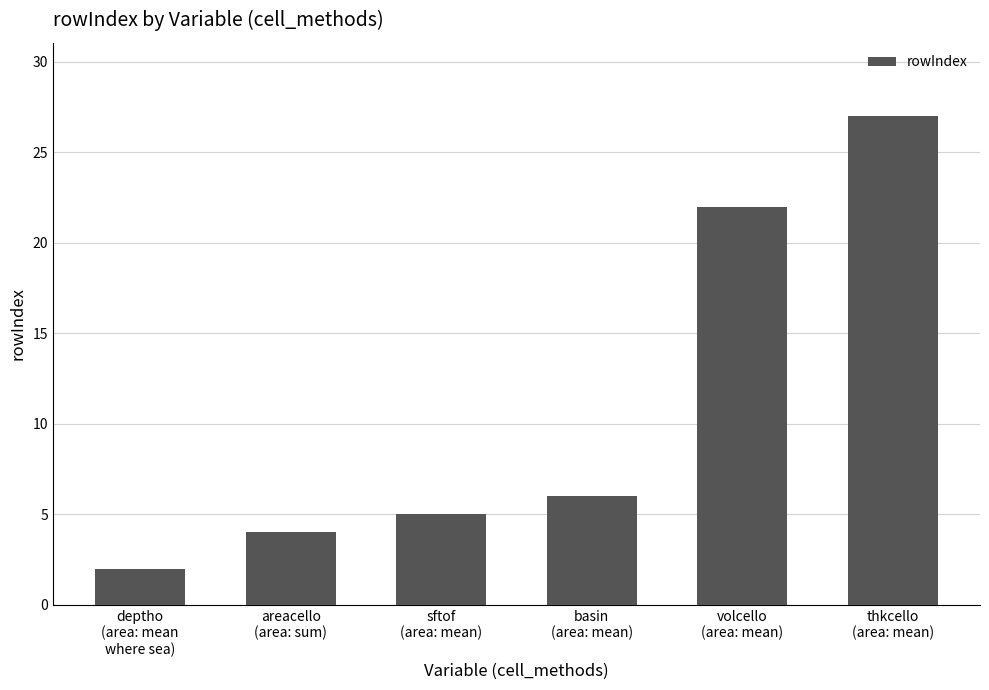

What is the label of the 4th bar from the left?

basin
(area: mean)